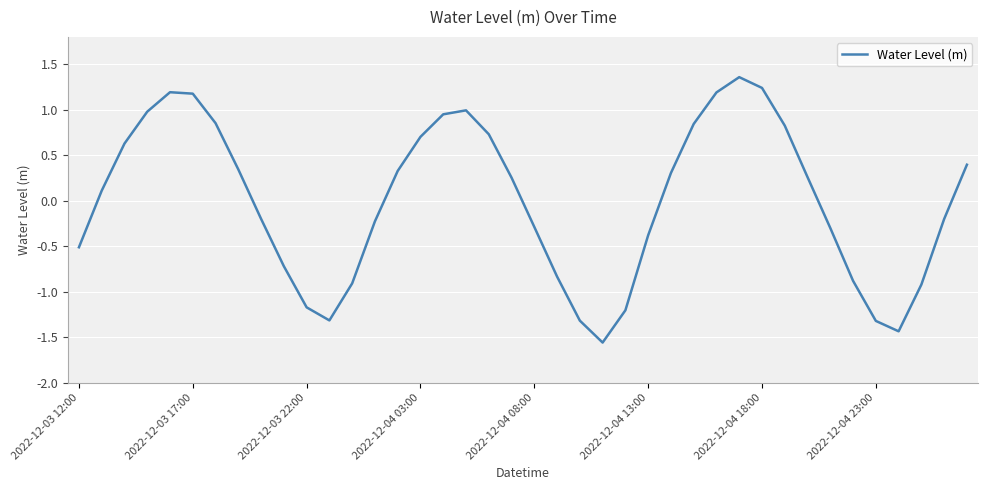

True or false: the data shows 1.2 at 2022-12-03 17:00.

True